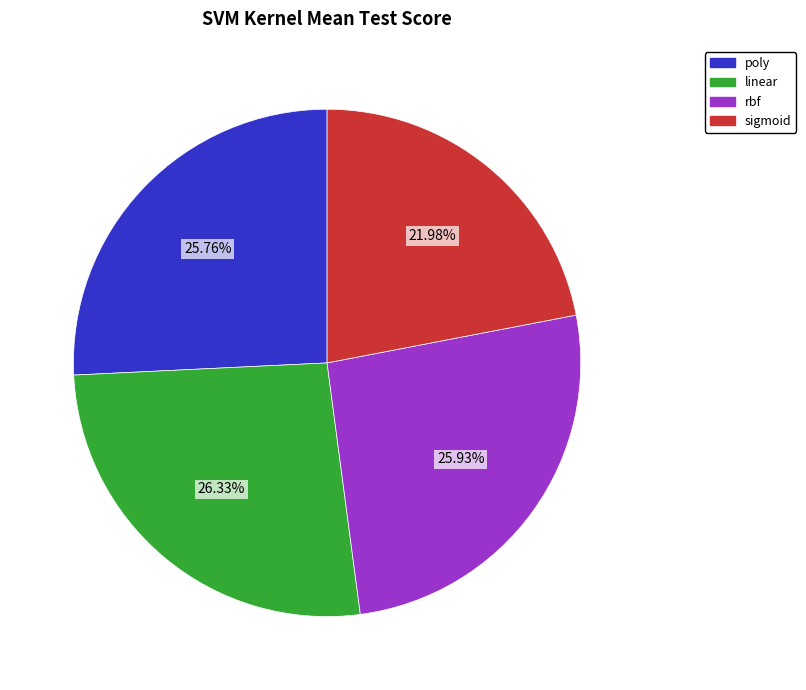

Does any single category account for the majority?

No